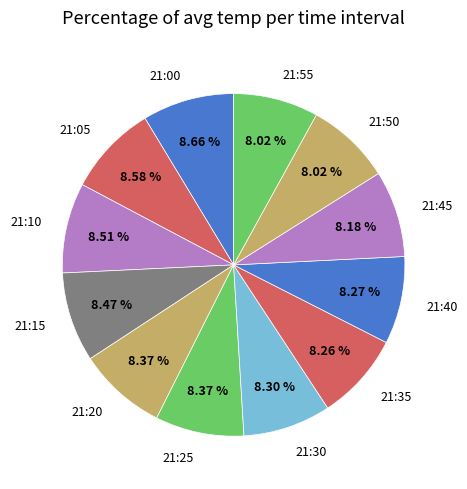

To the nearest percent, what is the difference between the largest and smallest slice percentages?

1%